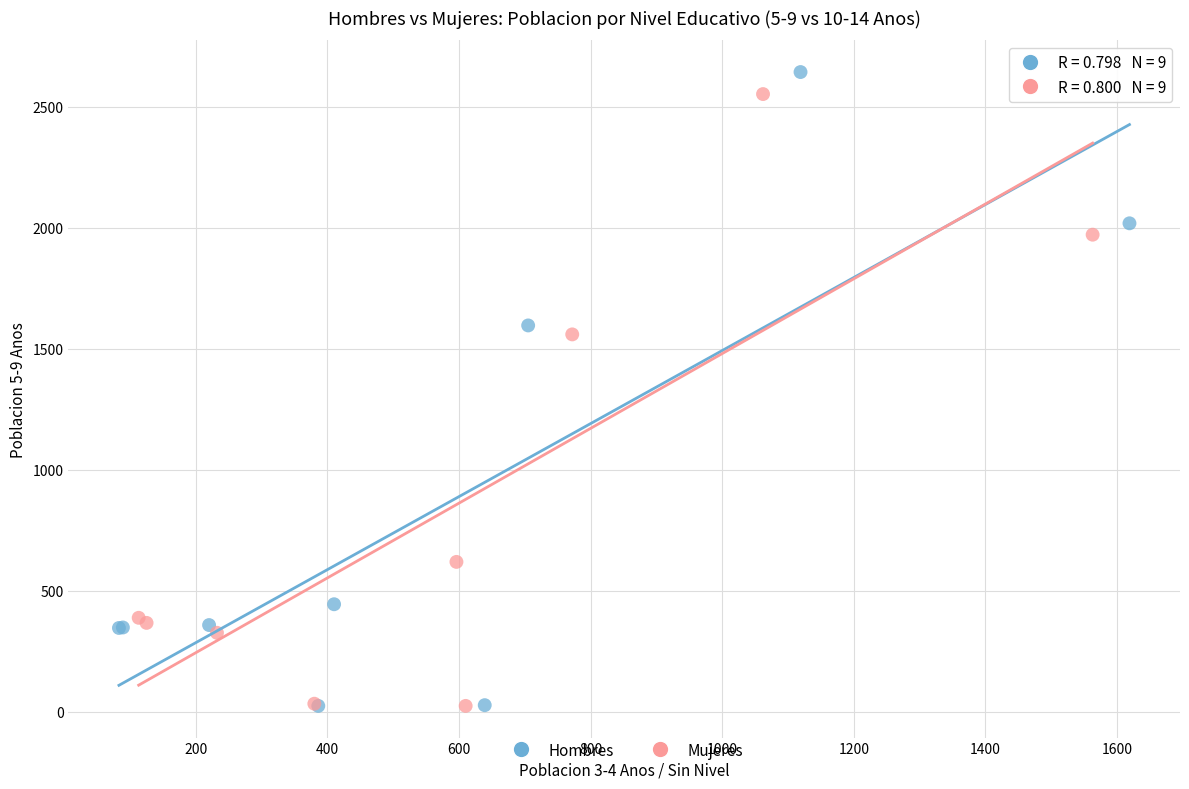

What are all the series names shown in the legend?

Hombres, Mujeres